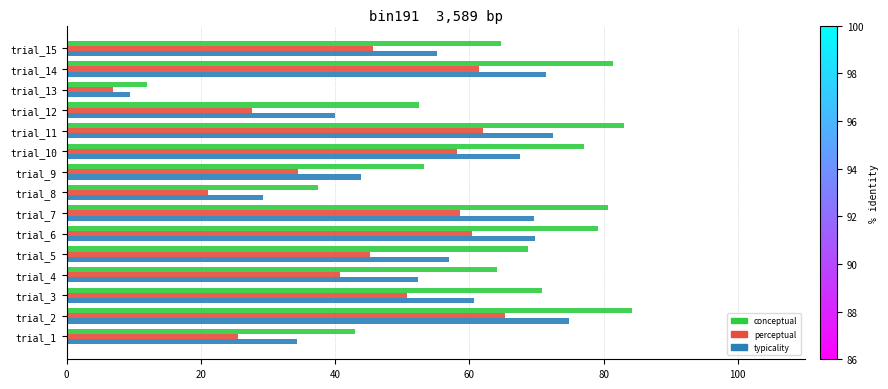

True or false: conceptual has a value of 37.9 at trial_3.

False